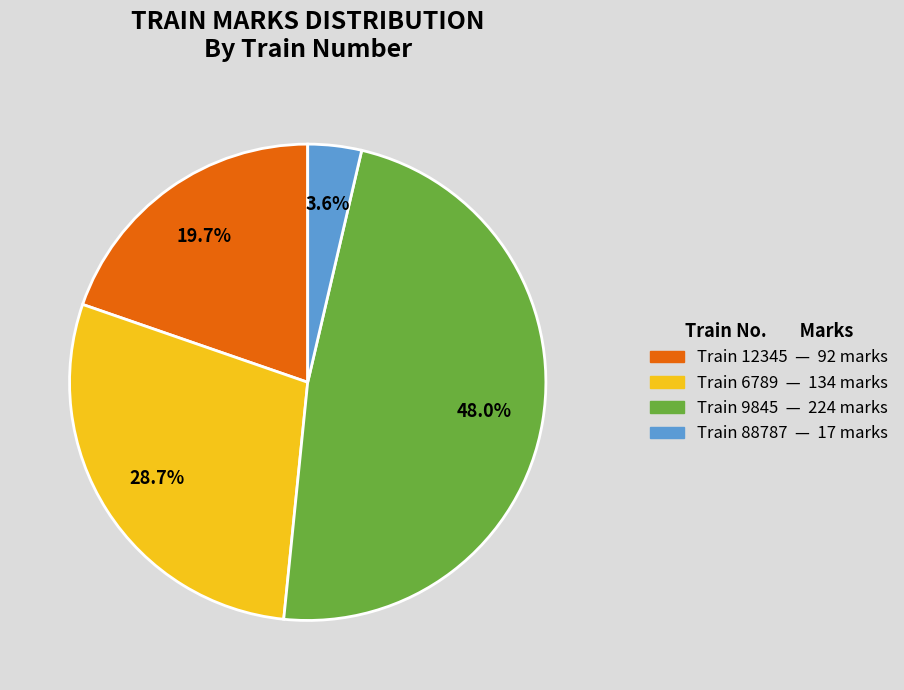

Is there a majority slice in this chart?

No